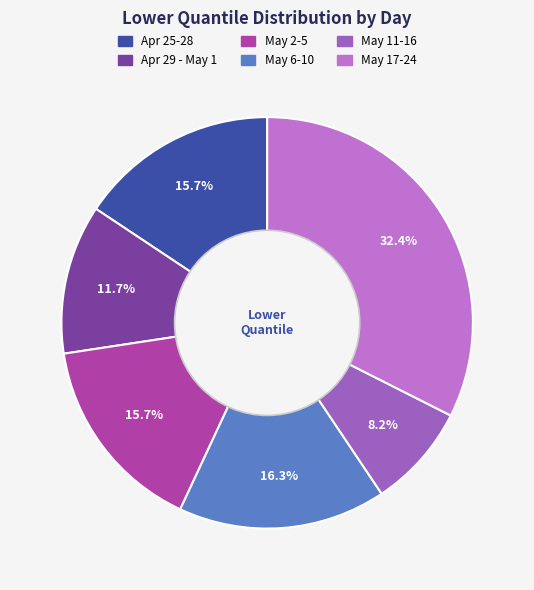

How many segments does this pie chart have?

6